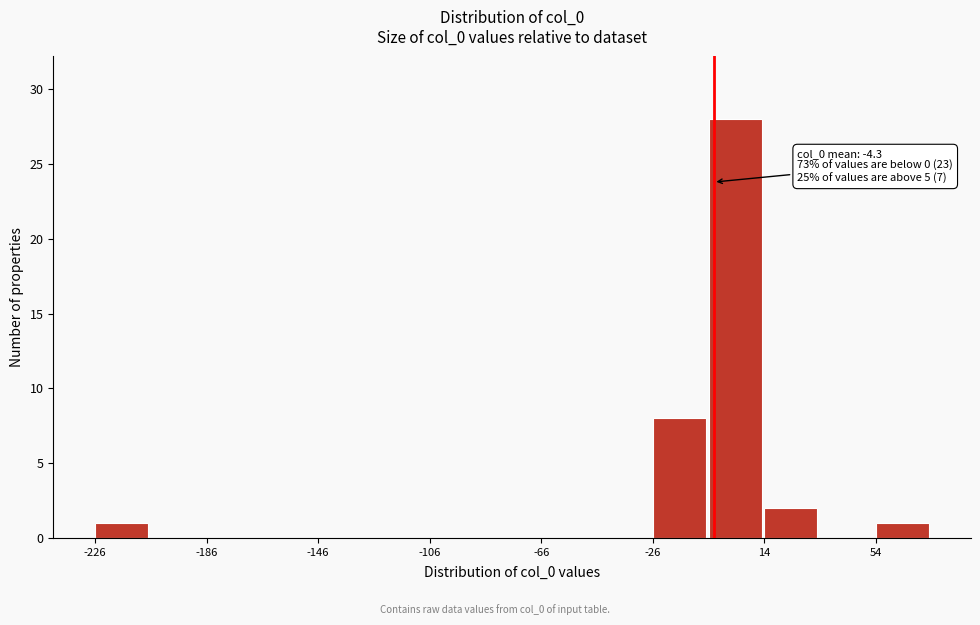

Read against the x-axis, roughly where is the centre of the tallest bar?

5